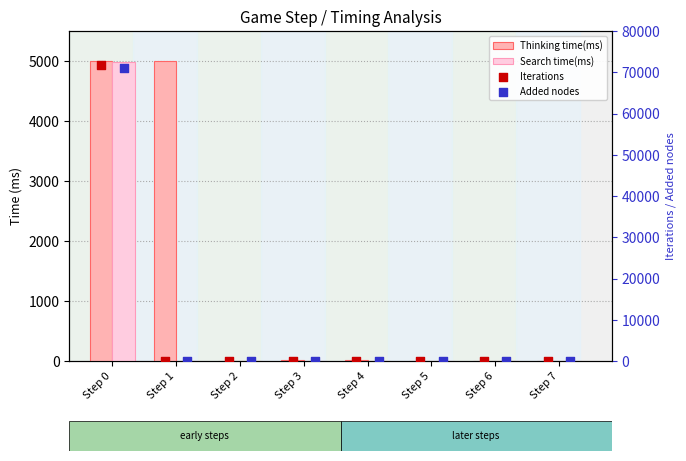

At how many categories does at least one series exceed 43860?

1